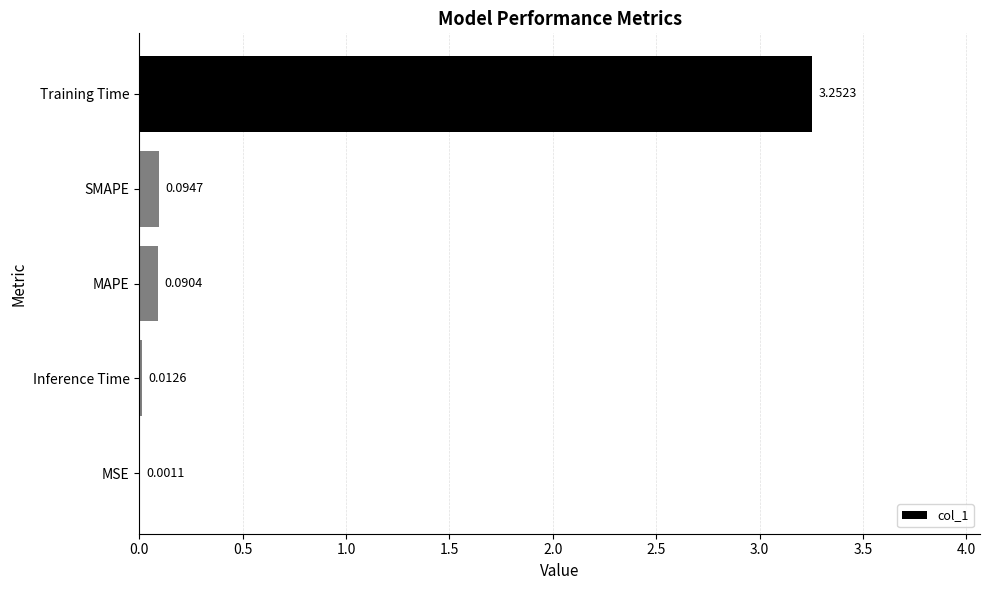

At which label is the value closest to 1?

SMAPE